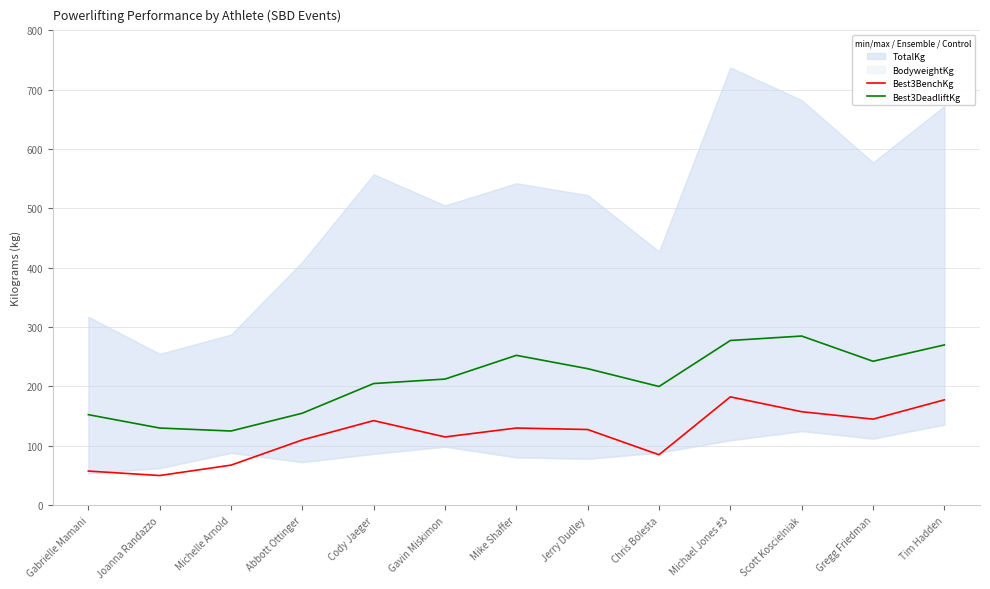

What is the highest value of the Best3BenchKg series?

182.5